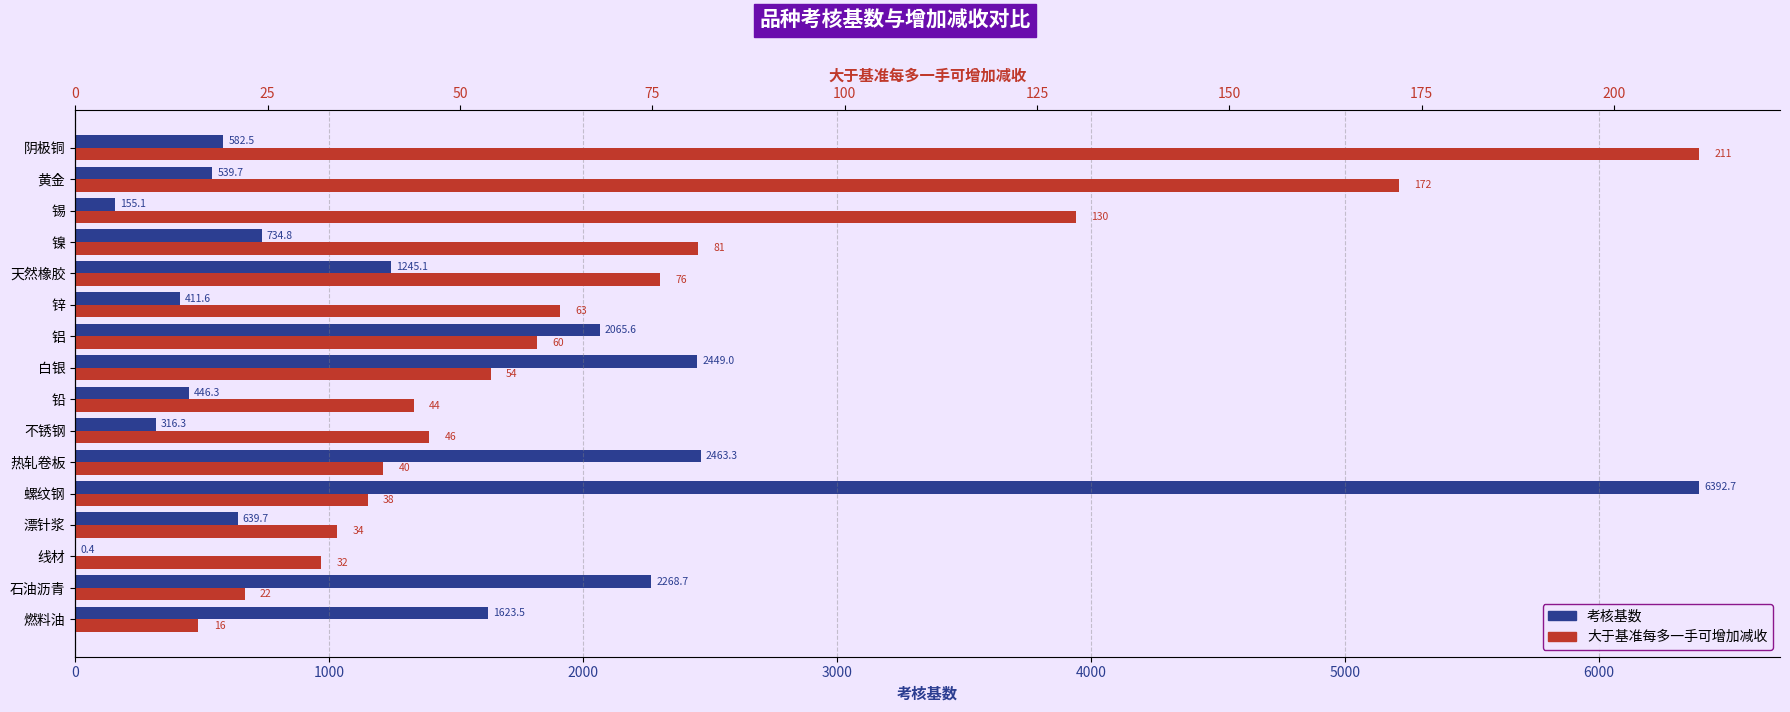

What value does the 大于基准每多一手可增加减收 series have at 锡?

130.0